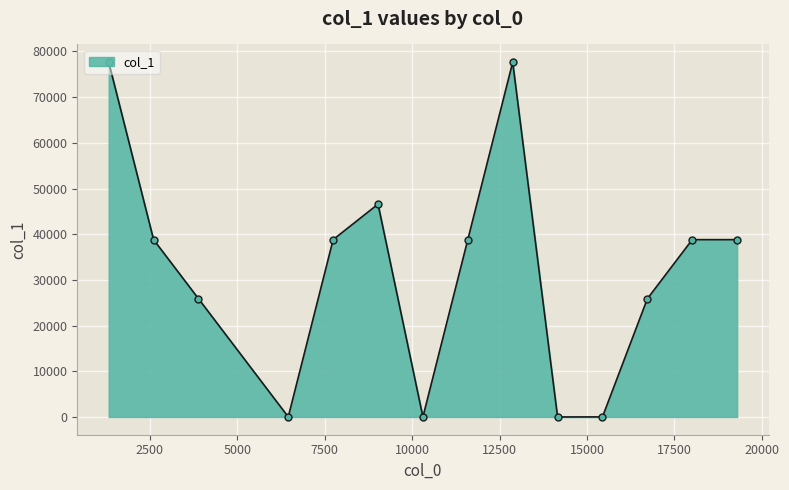

What is the greatest value displayed?

77659.0